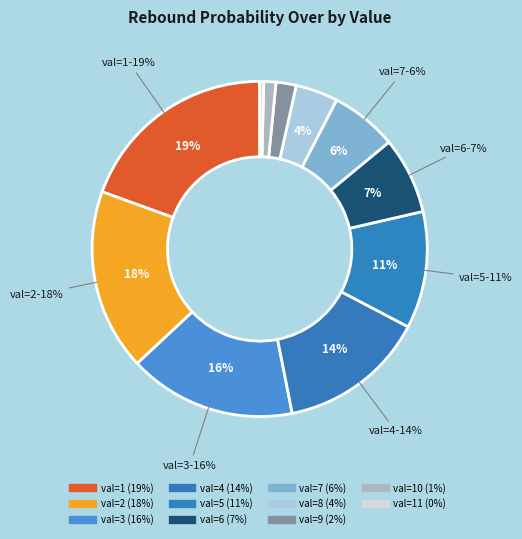

True or false: val=7 (33%) accounts for 6% of the total.

True